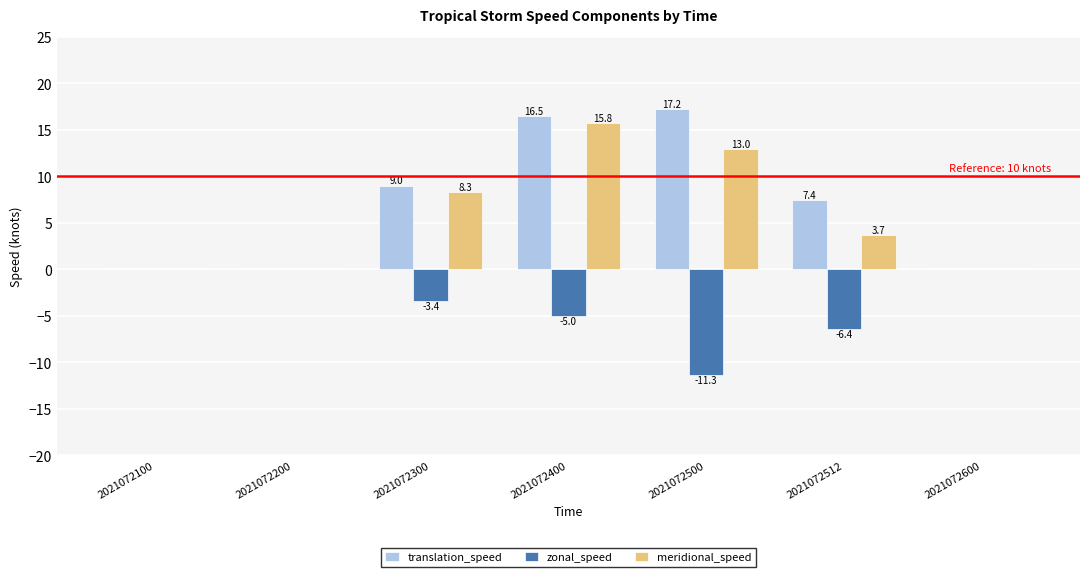

The value of translation_speed at 2021072500 is 24.8. True or false?

False